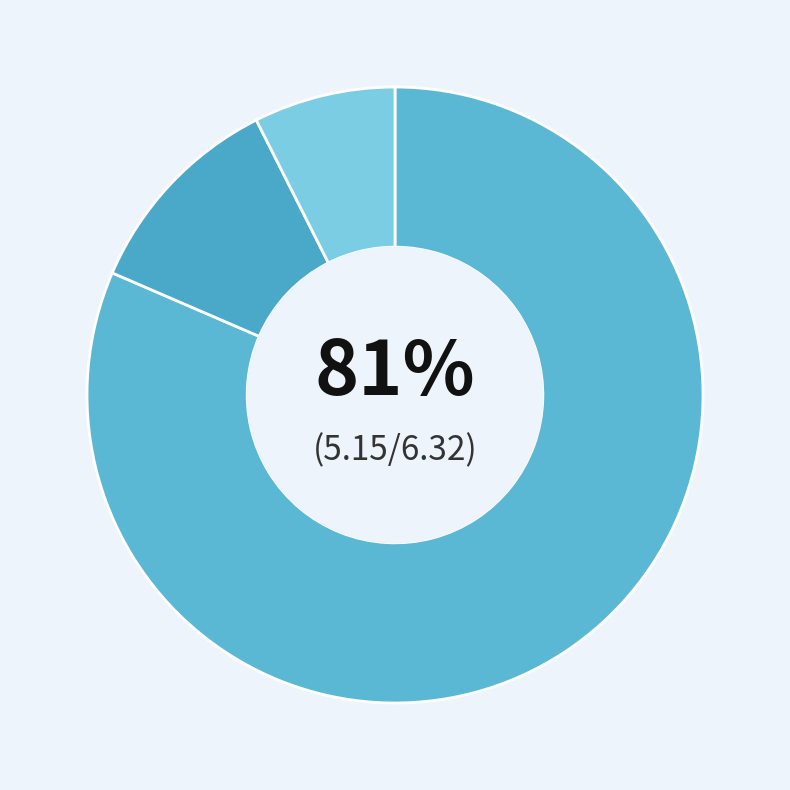

Which slice is the smallest?

Other Uses